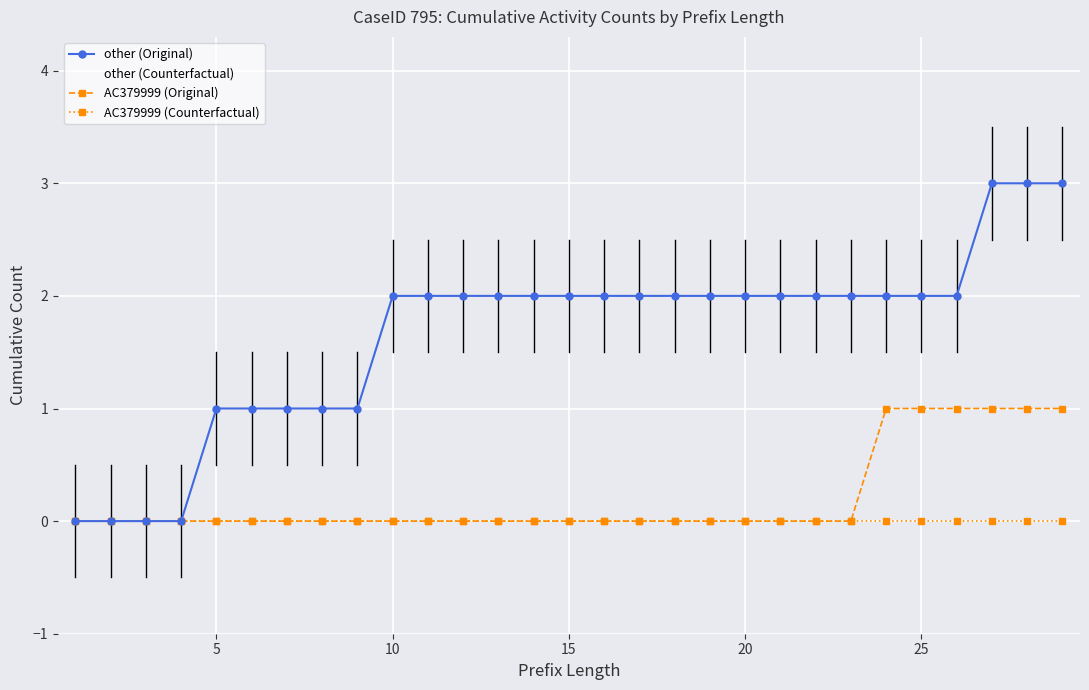

How many lines are shown in the chart?

4